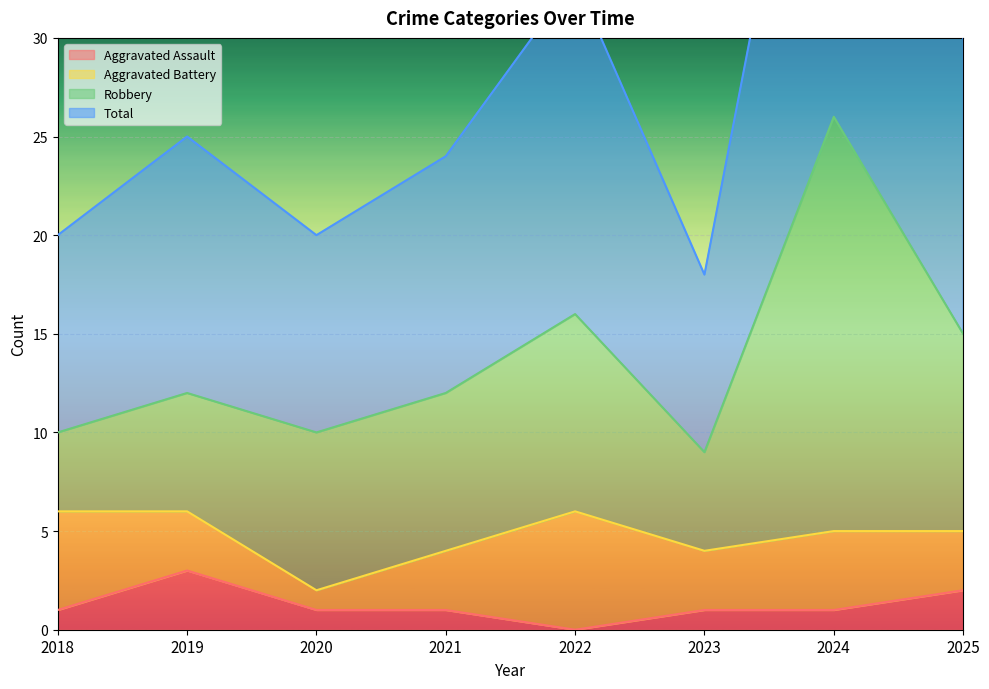

At which category is the sum across all series the highest?

2024